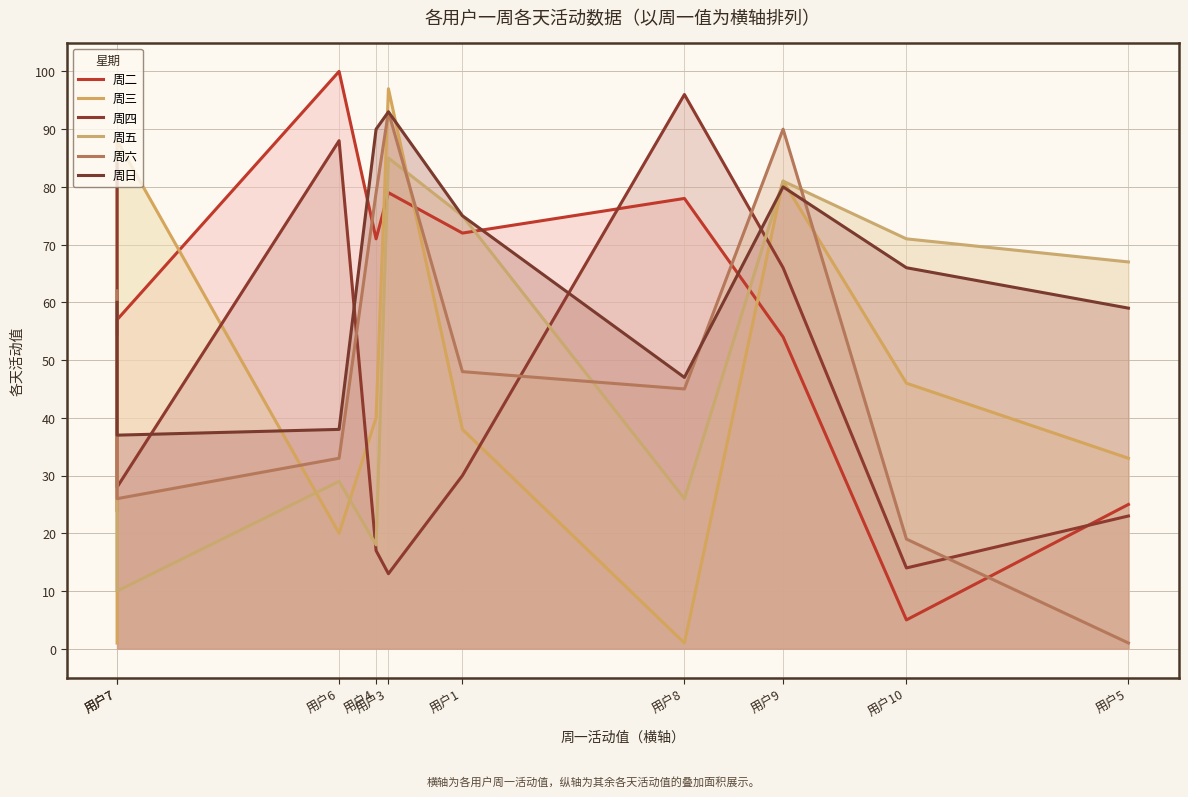

The 周日 series shows 37 at 用户7. True or false?

True